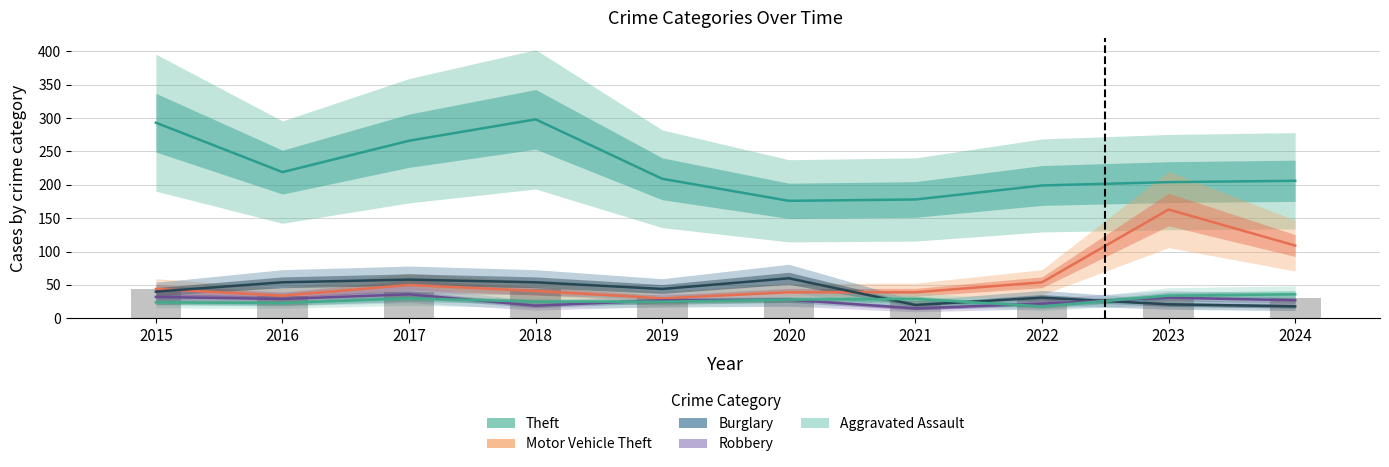

What is the sum of all Aggravated Assault values?

272